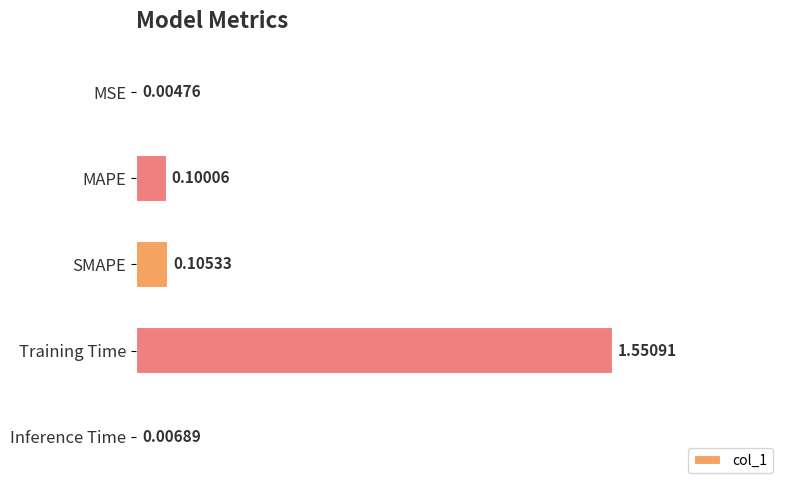

What is the sum of all values?

1.8